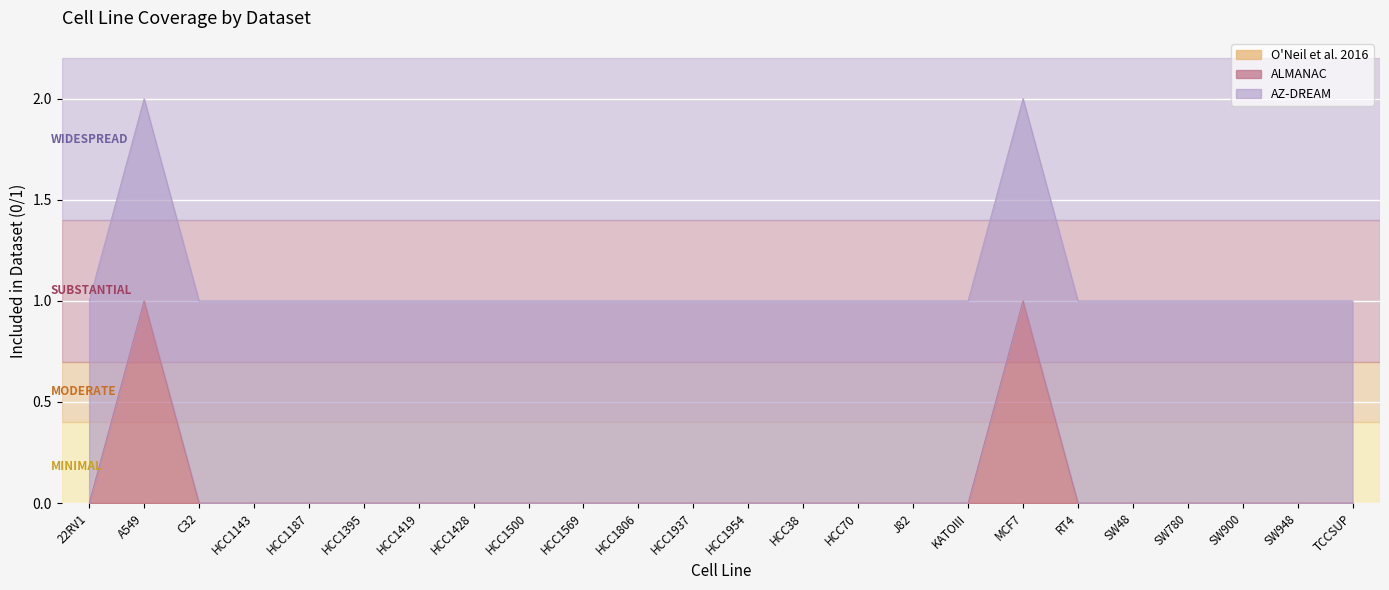

True or false: AZ-DREAM has more than 2 points higher than both neighbors.

False